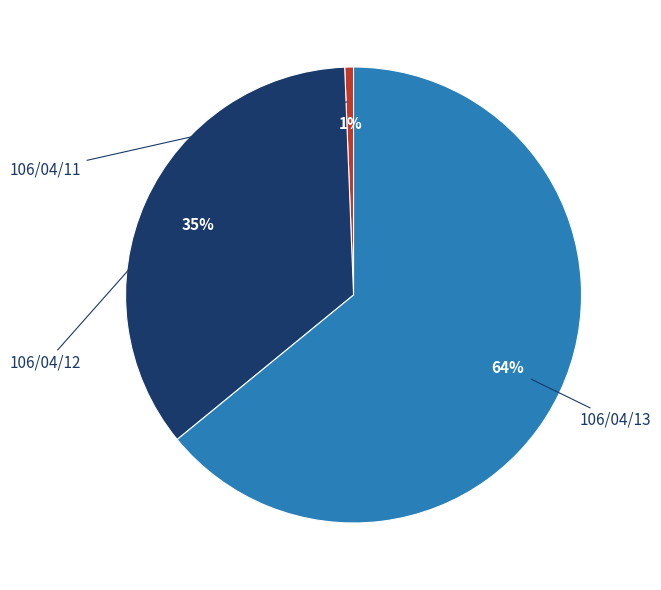

What percentage do 106/04/13 and 106/04/12 together represent?

99.4%